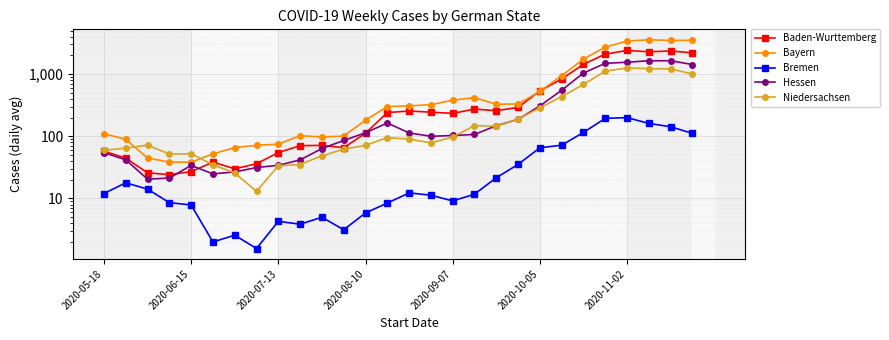

How many distinct data groups are displayed?

5